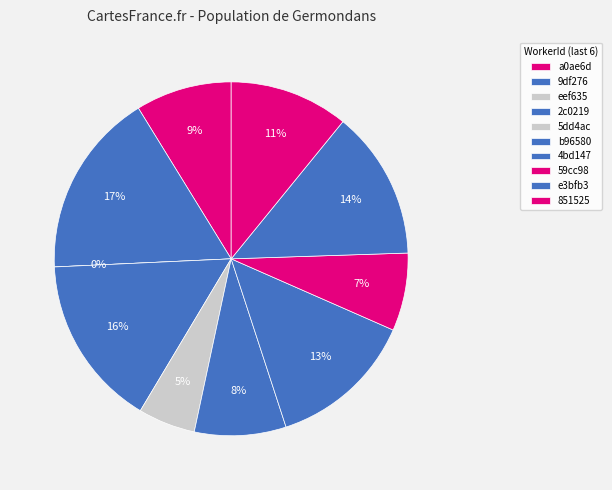

Is 00de940f0b5cfc82cca4791199e3bfb3 the majority of the pie?

No